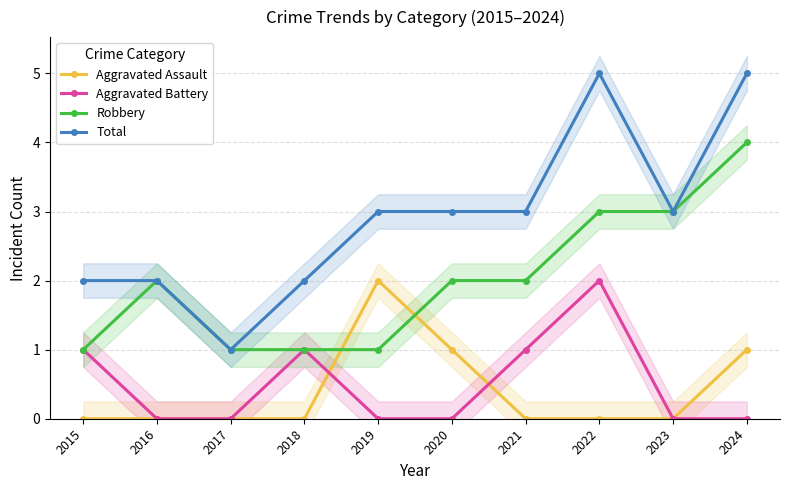

Reading left to right, list all the values displayed in this chart.

Aggravated Assault: 0	0	0	0	2	1	0	0	0	1
Aggravated Battery: 1	0	0	1	0	0	1	2	0	0
Robbery: 1	2	1	1	1	2	2	3	3	4
Total: 2	2	1	2	3	3	3	5	3	5